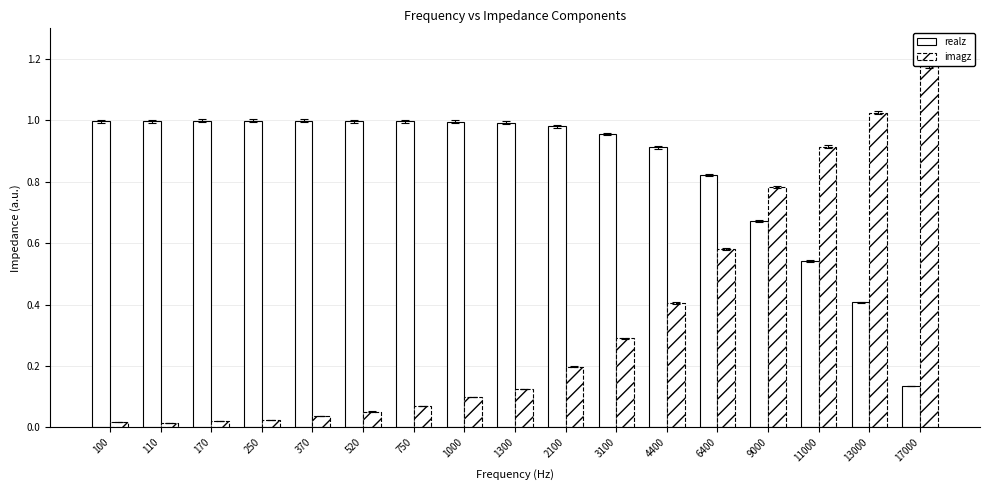

What is the approximate value of realz at 170?

1.0